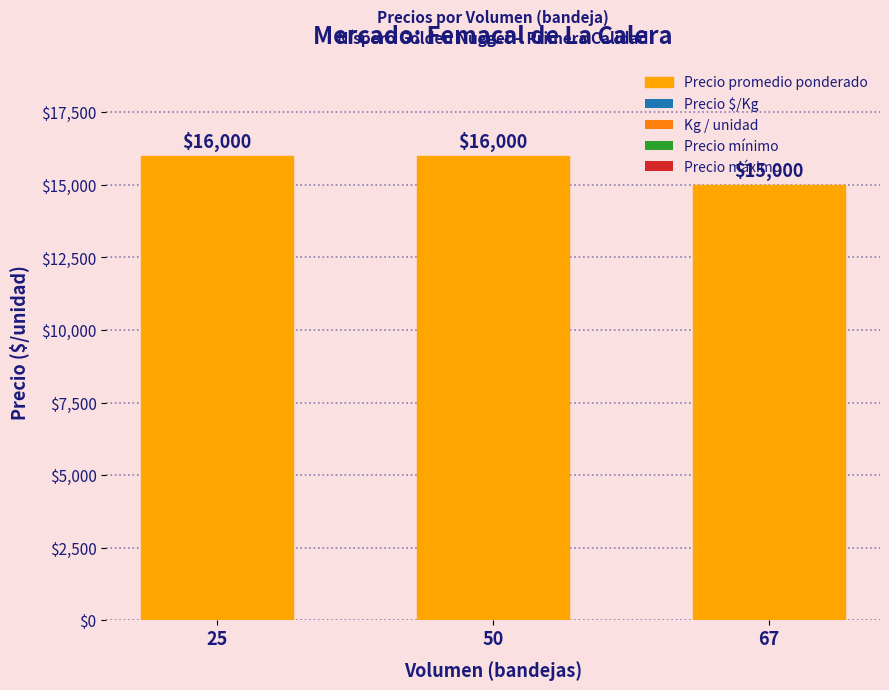

What is the smallest value displayed?

15000